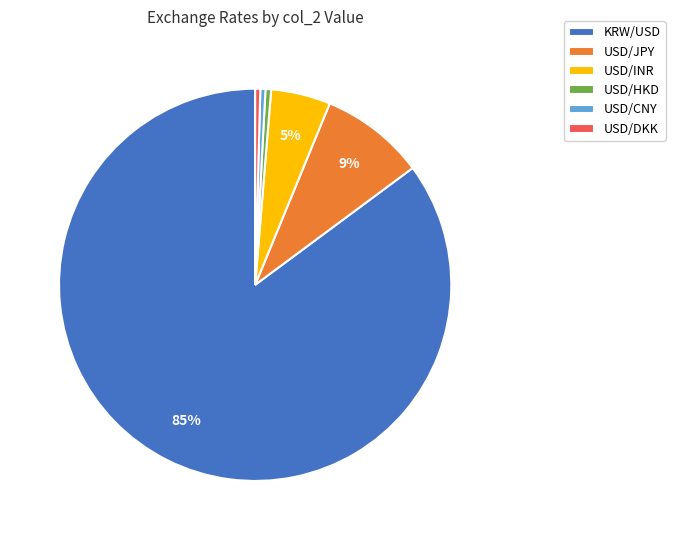

How many segments does this pie chart have?

6